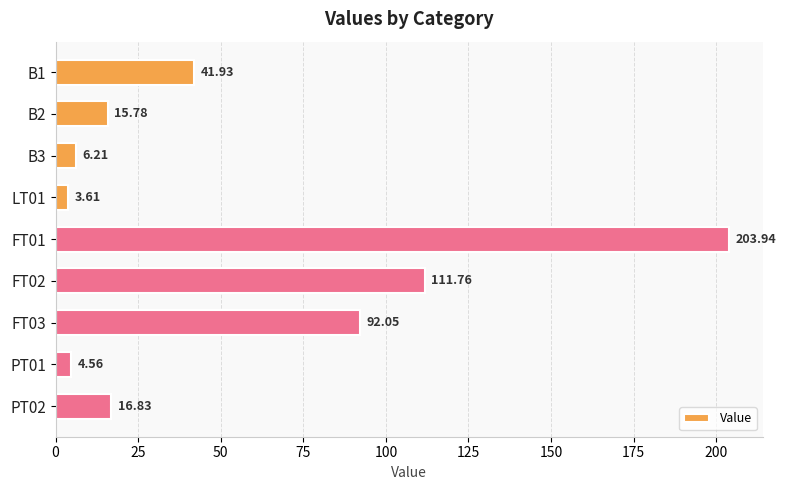

Between FT02 and FT01, which is larger?

FT01